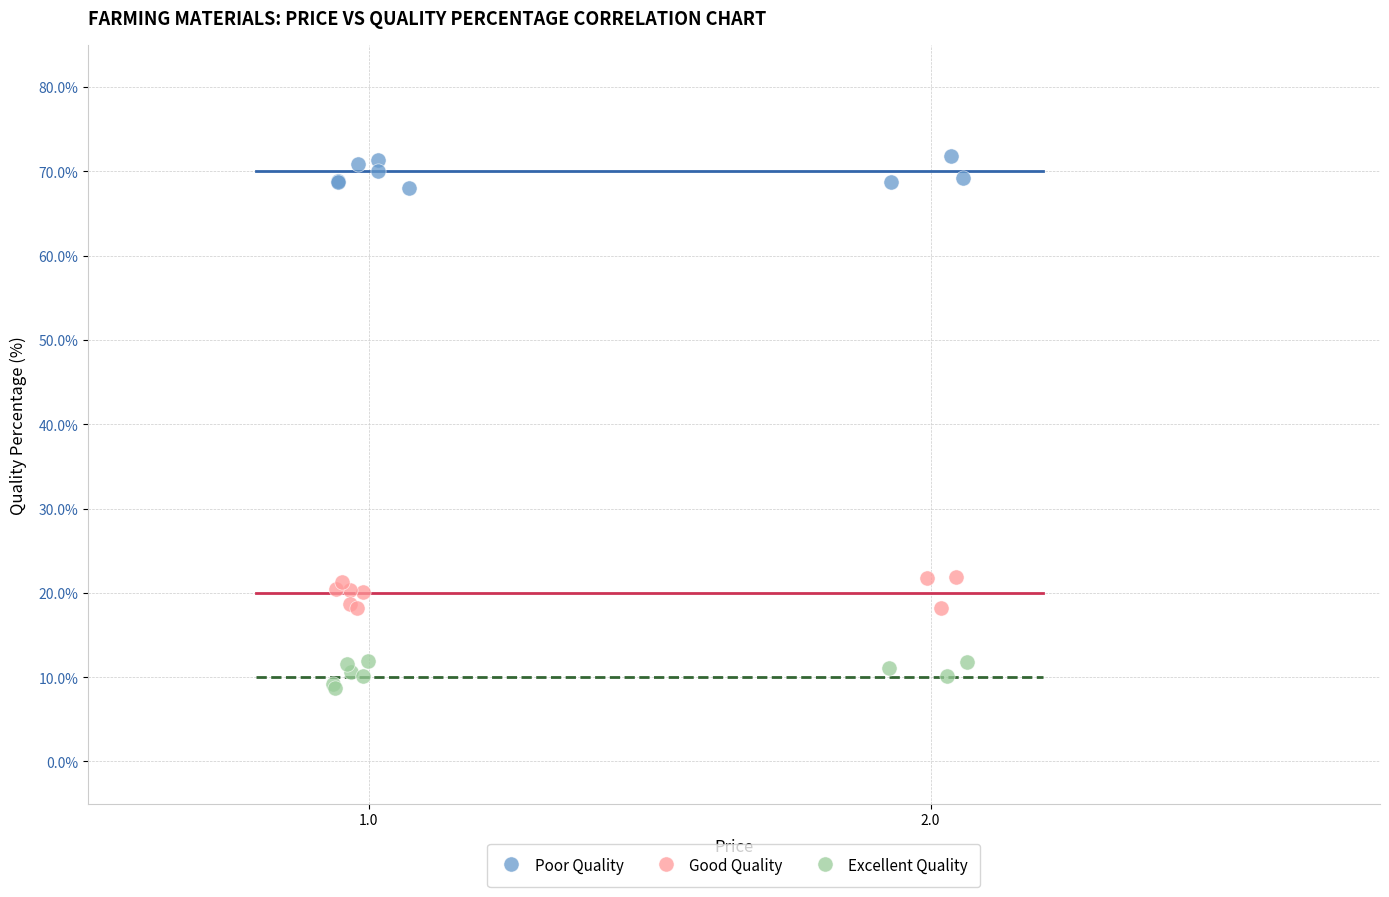

Which series reaches the maximum Y coordinate?

Poor Quality